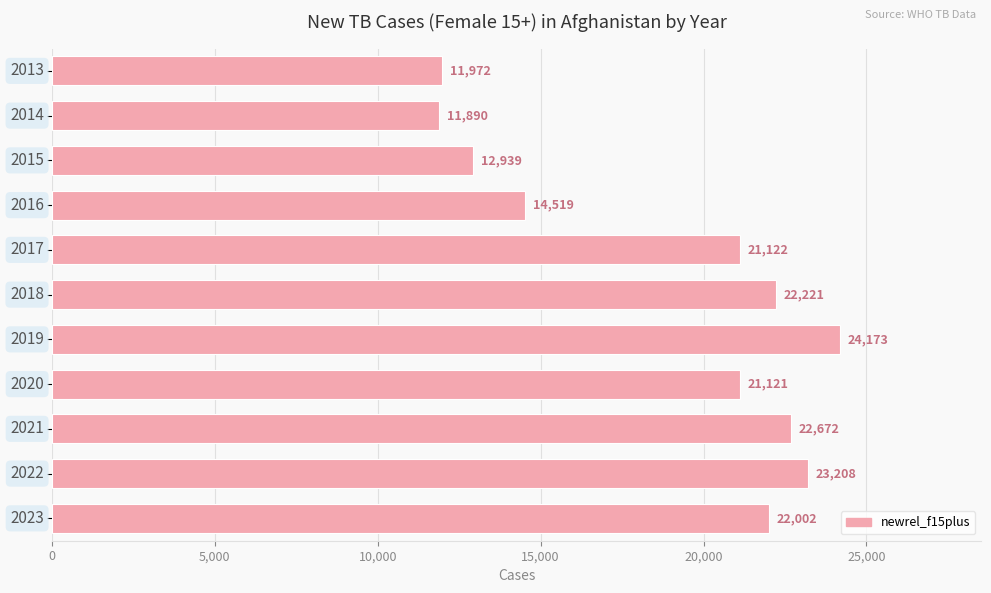

What is the maximum value shown in the chart?

24173